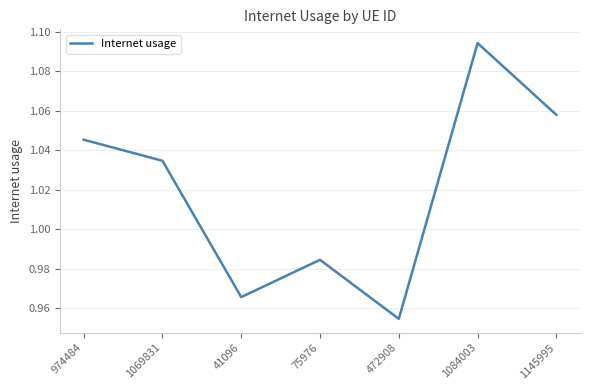

The value at 1084003 is 0.5. True or false?

False